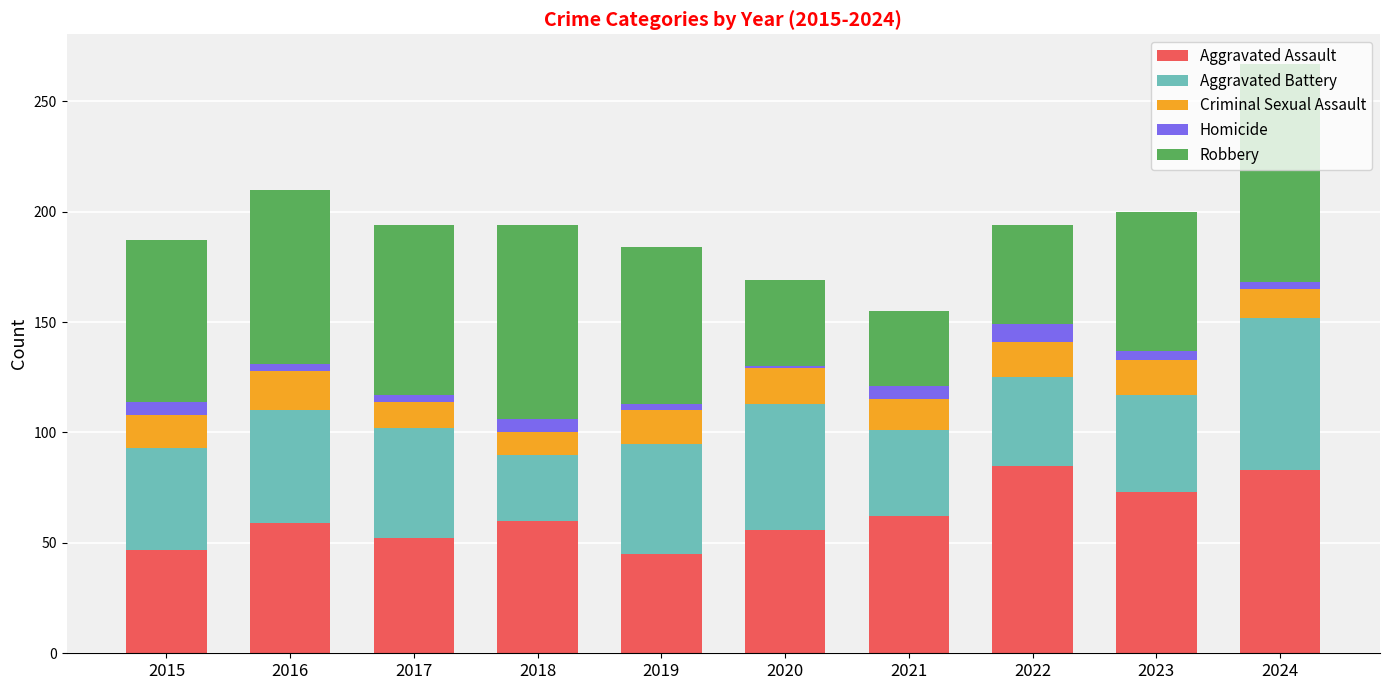

What value does the Aggravated Assault series have at 2022?

85